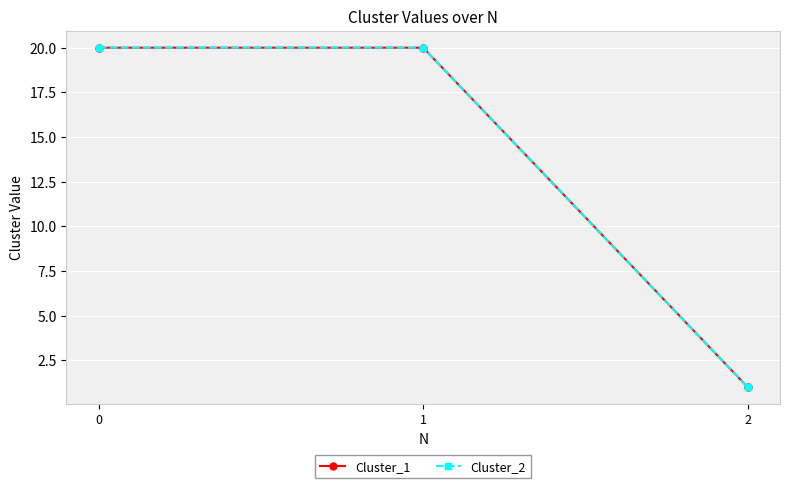

Does the chart have visible grid lines?

Yes